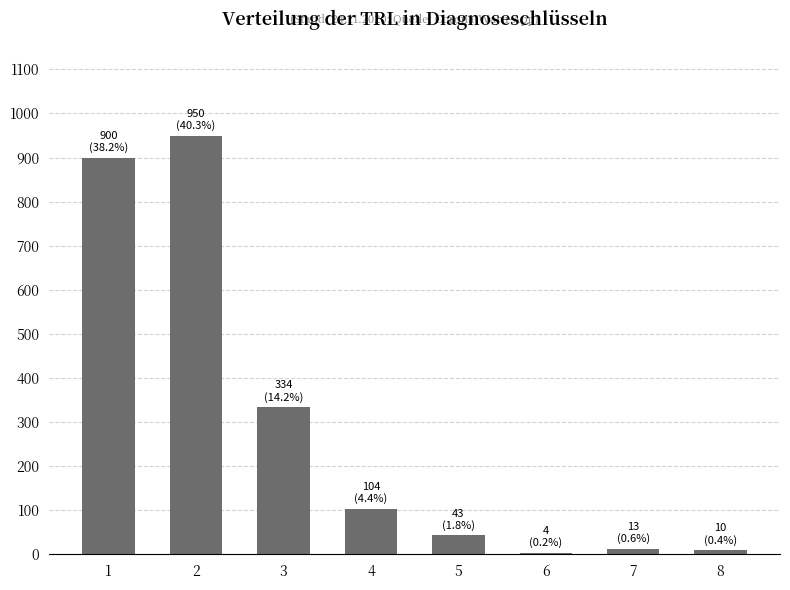

Are the bars grouped side by side (vs. stacked)?

No